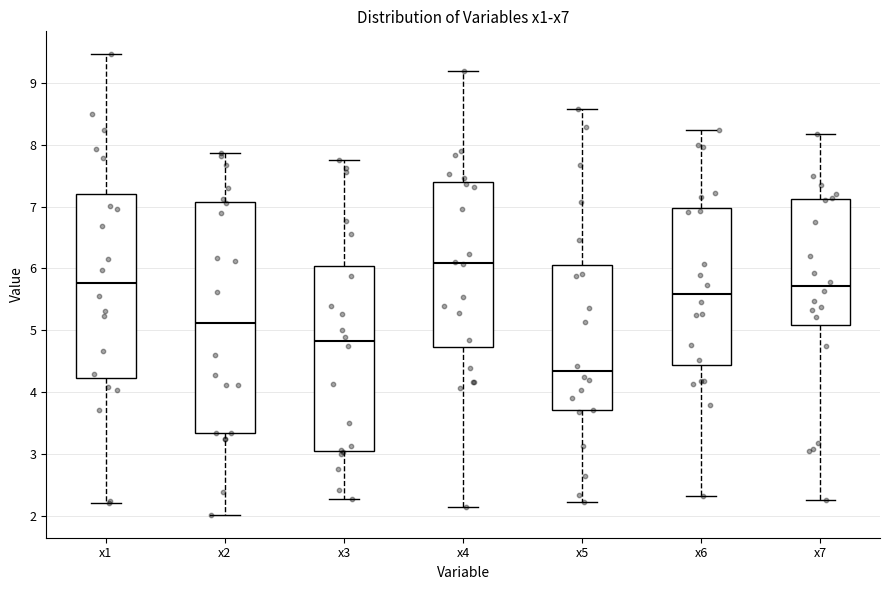

Where does the lower whisker of the box for x3 end on the y-axis? The values are not printed on the chart, so give them approximately, as read against the axis.

2.3